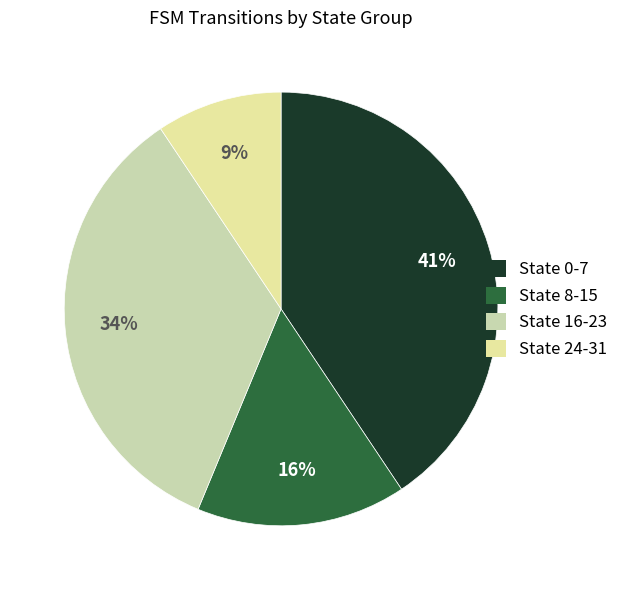

Combined, do State 16-23 and State 24-31 account for over 50%?

No